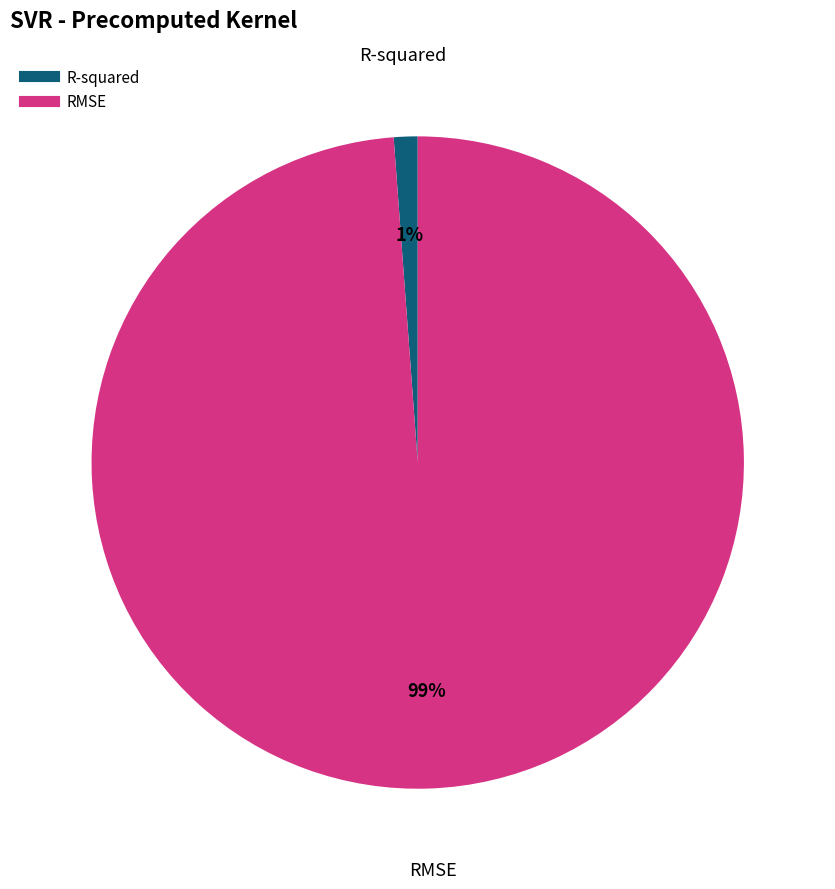

To the nearest percent, what is the difference between the largest and smallest slice percentages?

98%